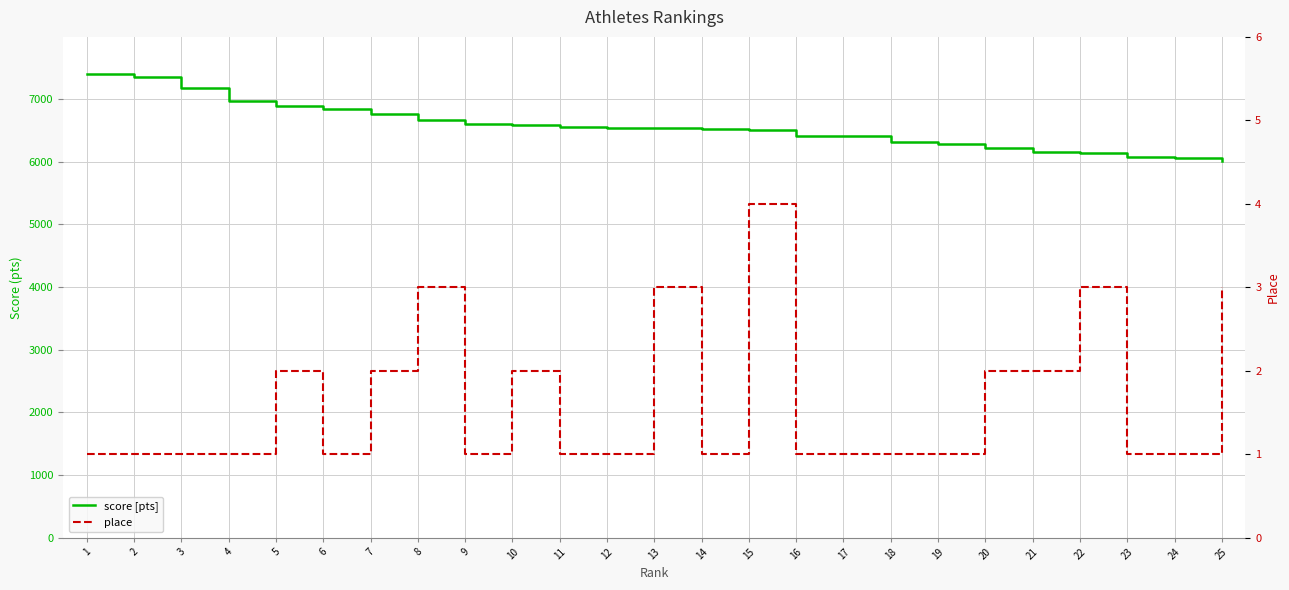

Between 25 and 9, which is larger?

9